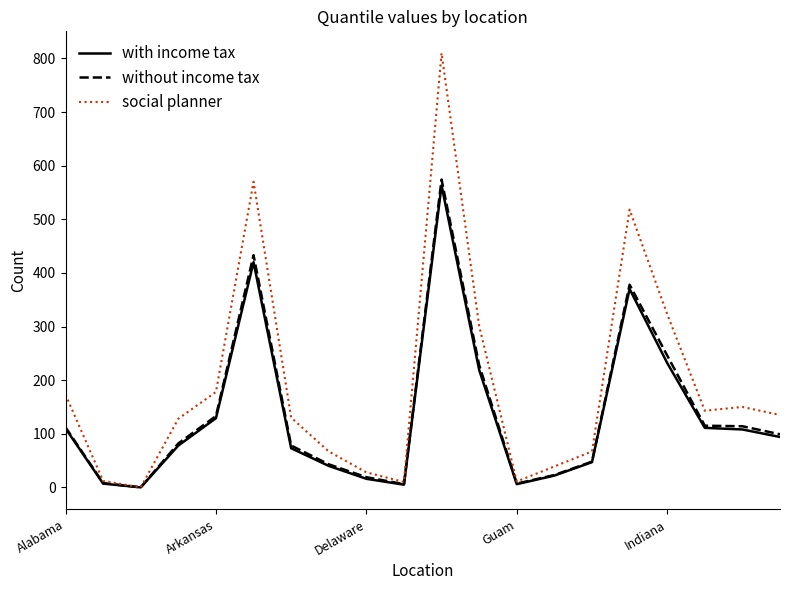

How many values in the without income tax series are below 99?

10